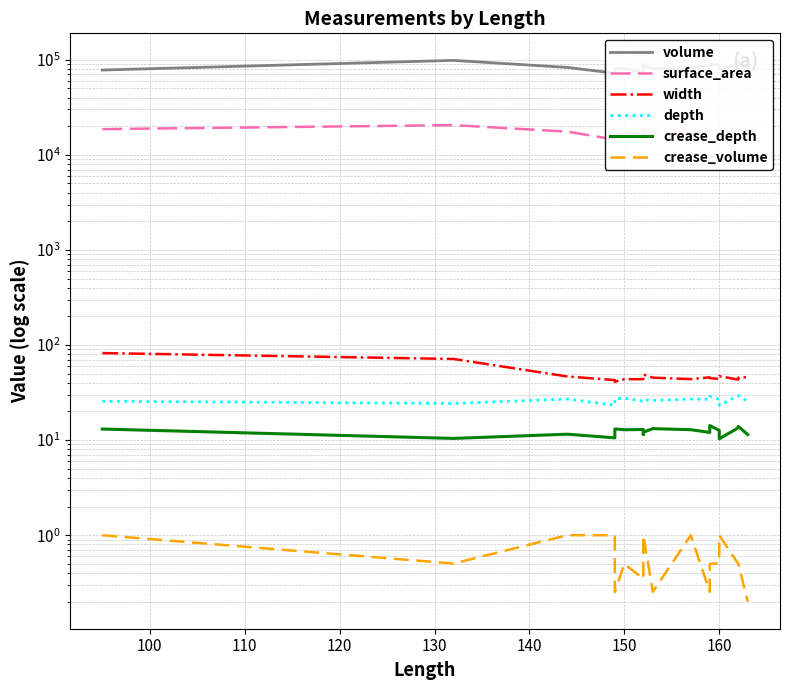

What are all the series names shown in the legend?

volume, surface_area, width, depth, crease_depth, crease_volume